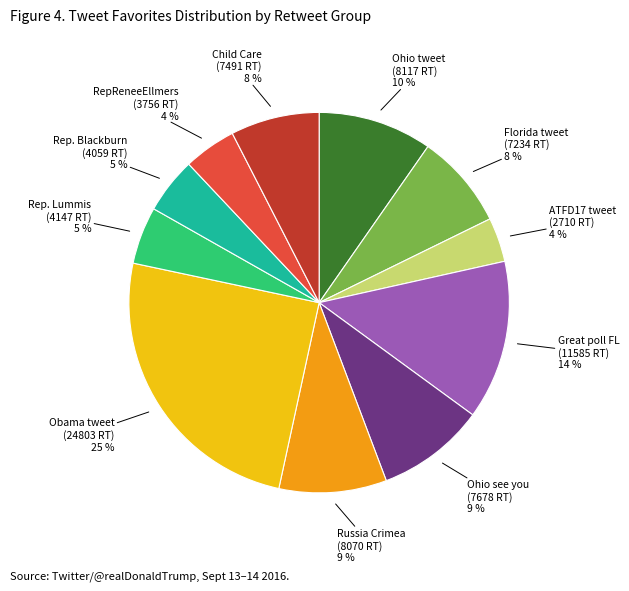

To the nearest percent, what is the difference between the largest and smallest slice percentages?

21%